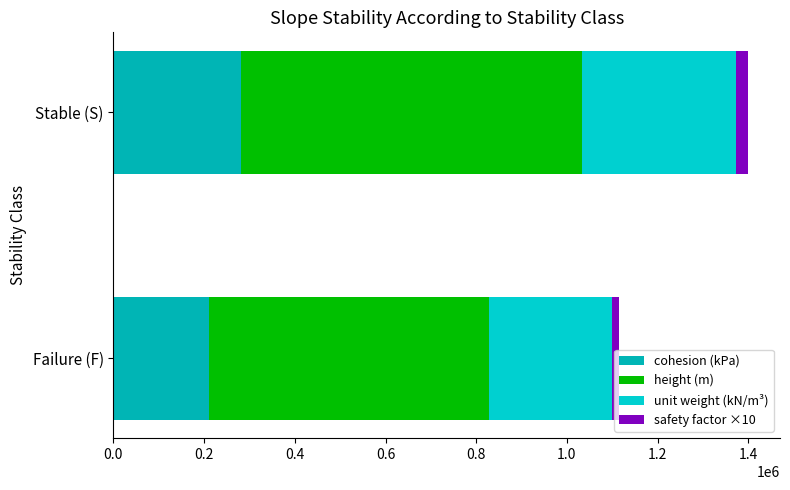

What is the sum of all cohesion (kPa) values?

492142.9